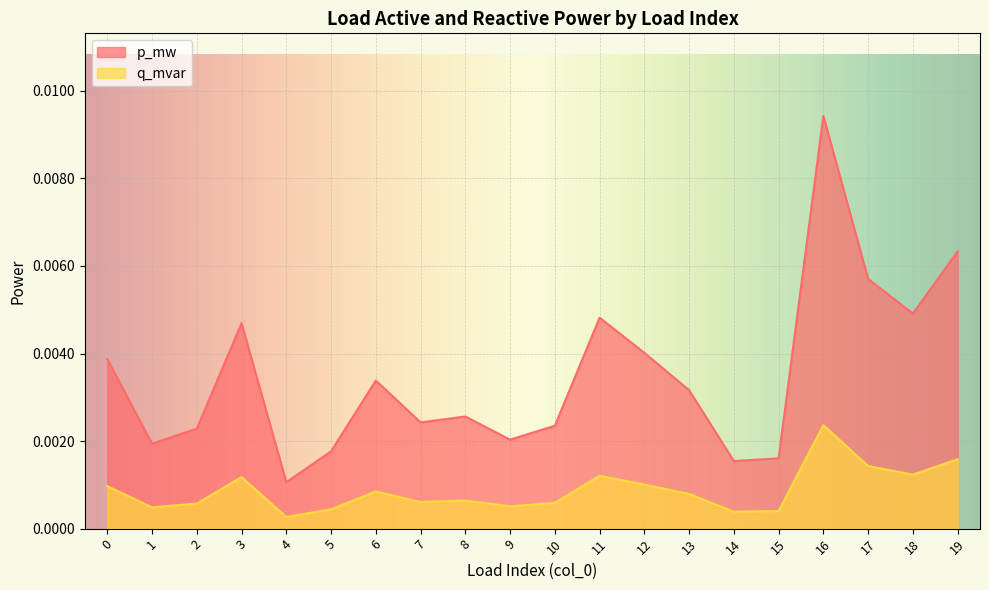

True or false: q_mvar has more than 1 interior local peaks.

True